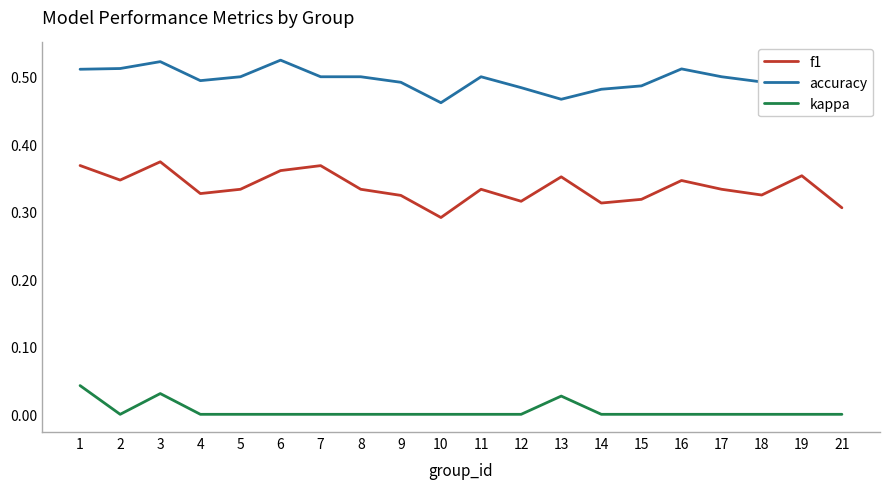

True or false: f1 and accuracy cross at least once.

False